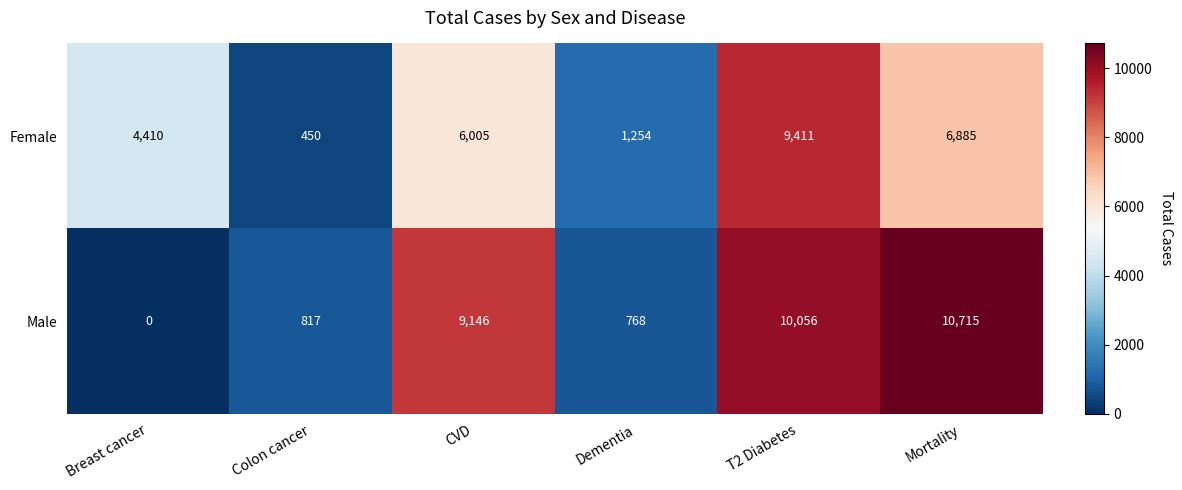

What is the difference between the second highest and second lowest values in the Male series?

9288